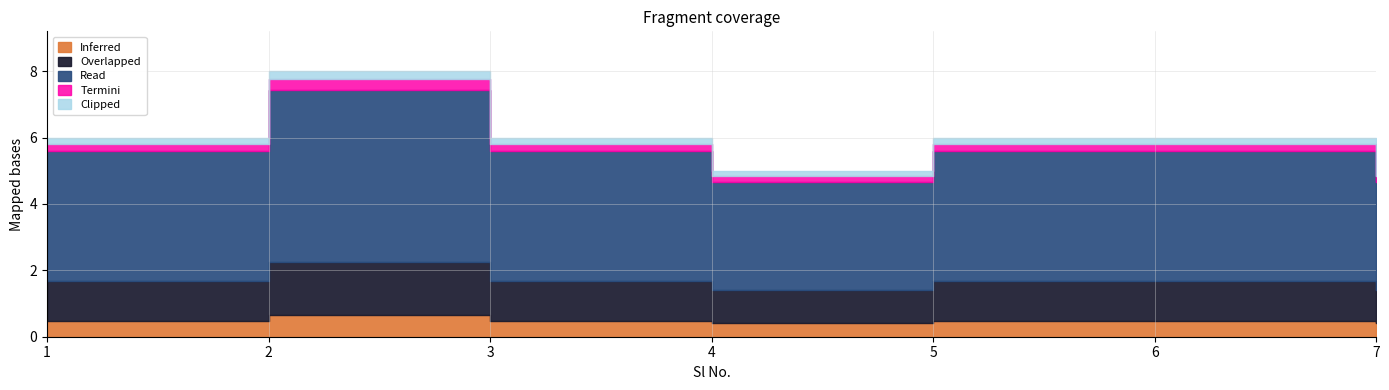

Which label corresponds to the smallest value in the chart?

4